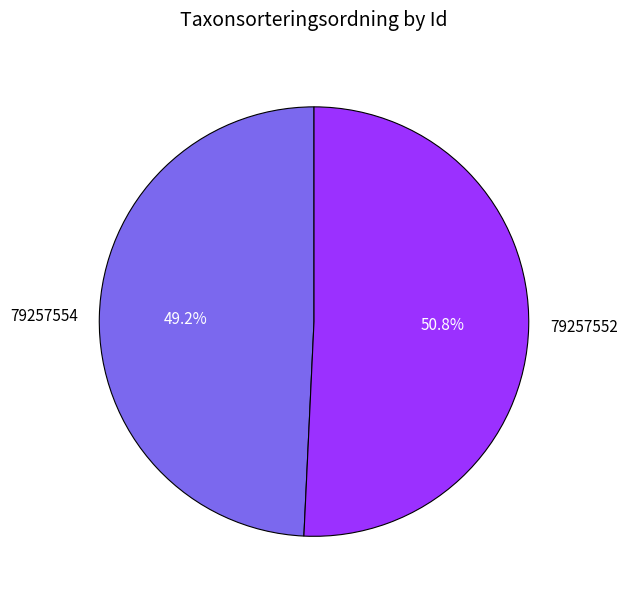

To the nearest percent, what is the difference between the largest and smallest slice percentages?

2%